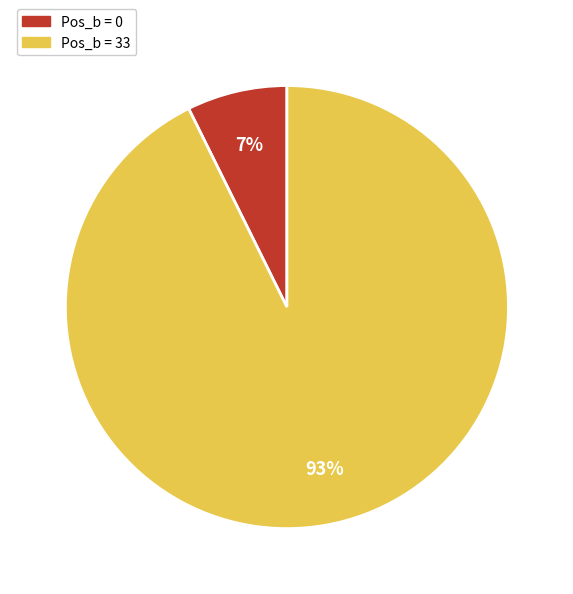

Is there any slice that represents more than half of the pie?

Yes